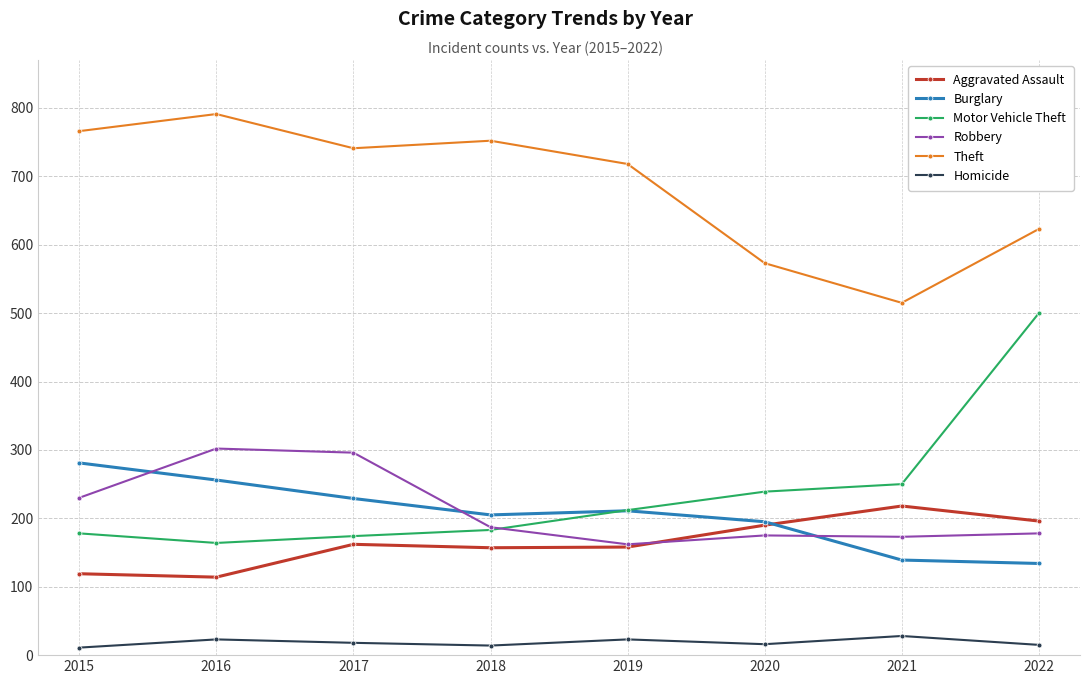

What is the value of the Homicide point at the 6th from the left?

16